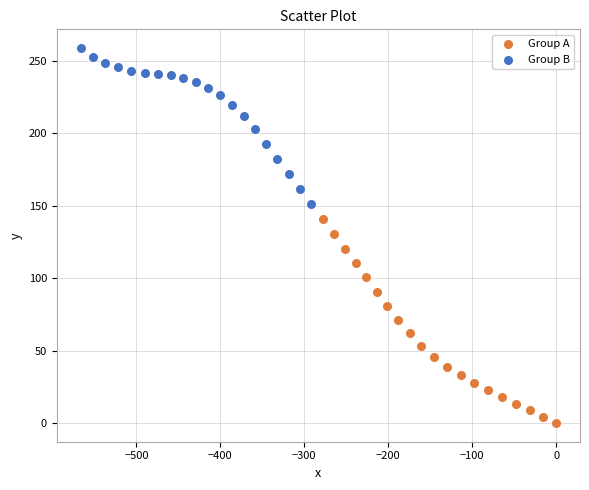

Which series has the largest Y range (max minus min)?

Group A